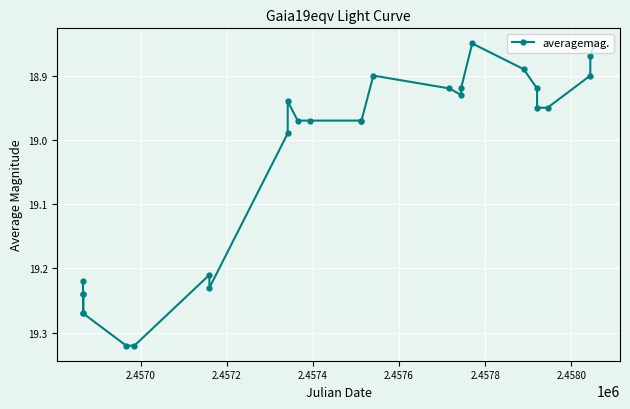

What is the sum of all values?

514.0